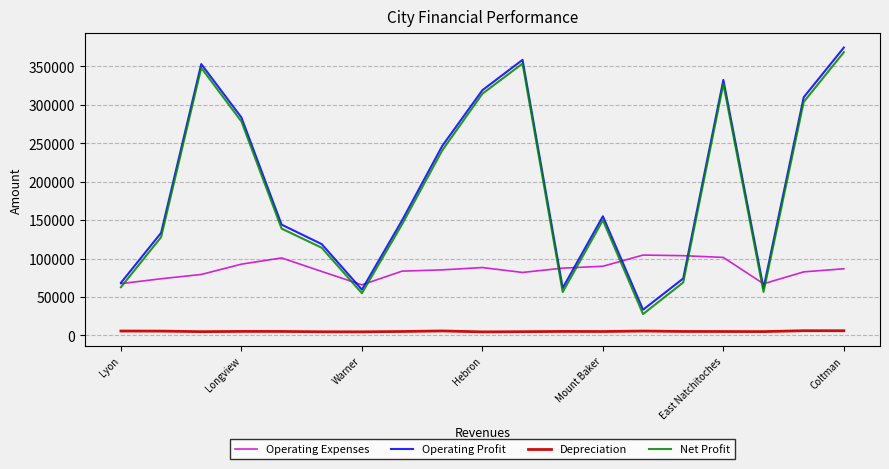

What is the minimum value for Operating Expenses?

65792